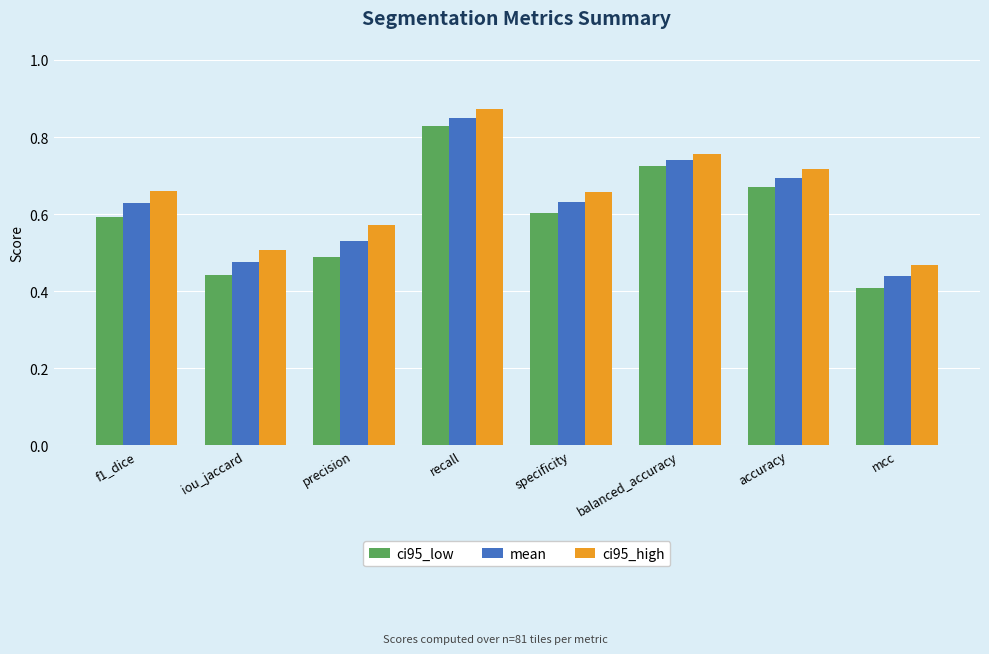

What is the difference between the mean values at specificity and mcc?

0.2